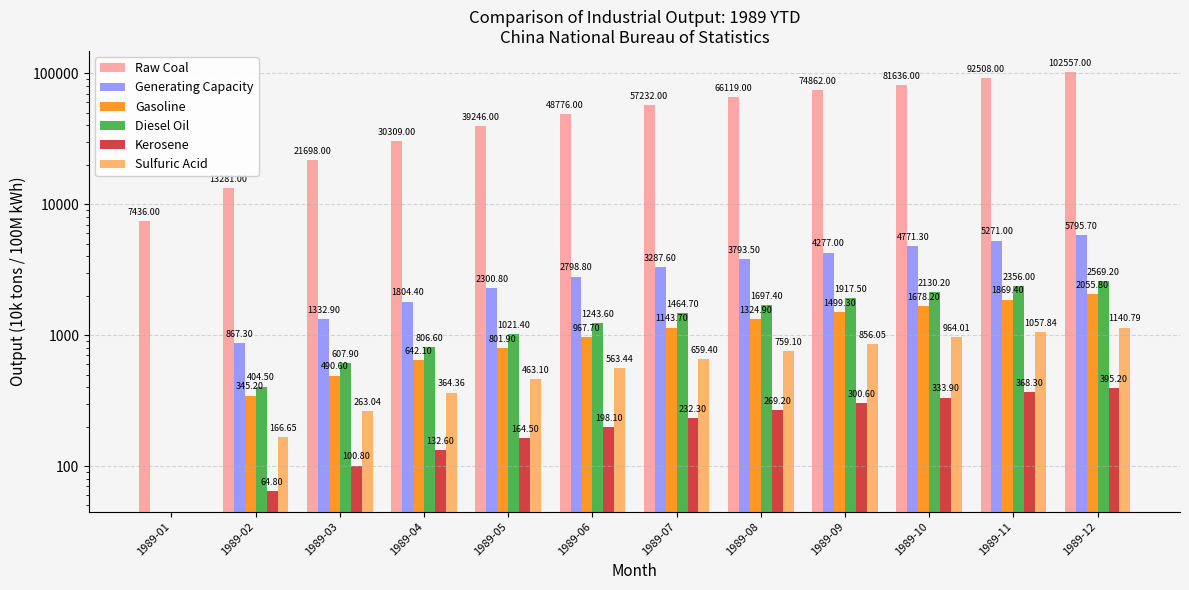

Is it true that Raw Coal equals 81636.0 at 1989-10?

True